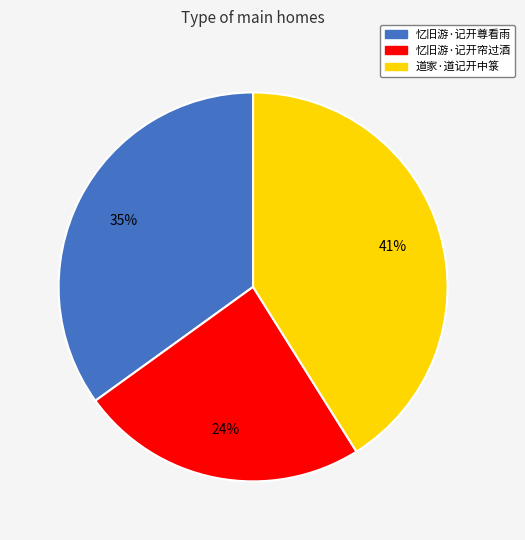

To the nearest percent, what portion does 忆旧游·记开尊看雨 represent?

35%